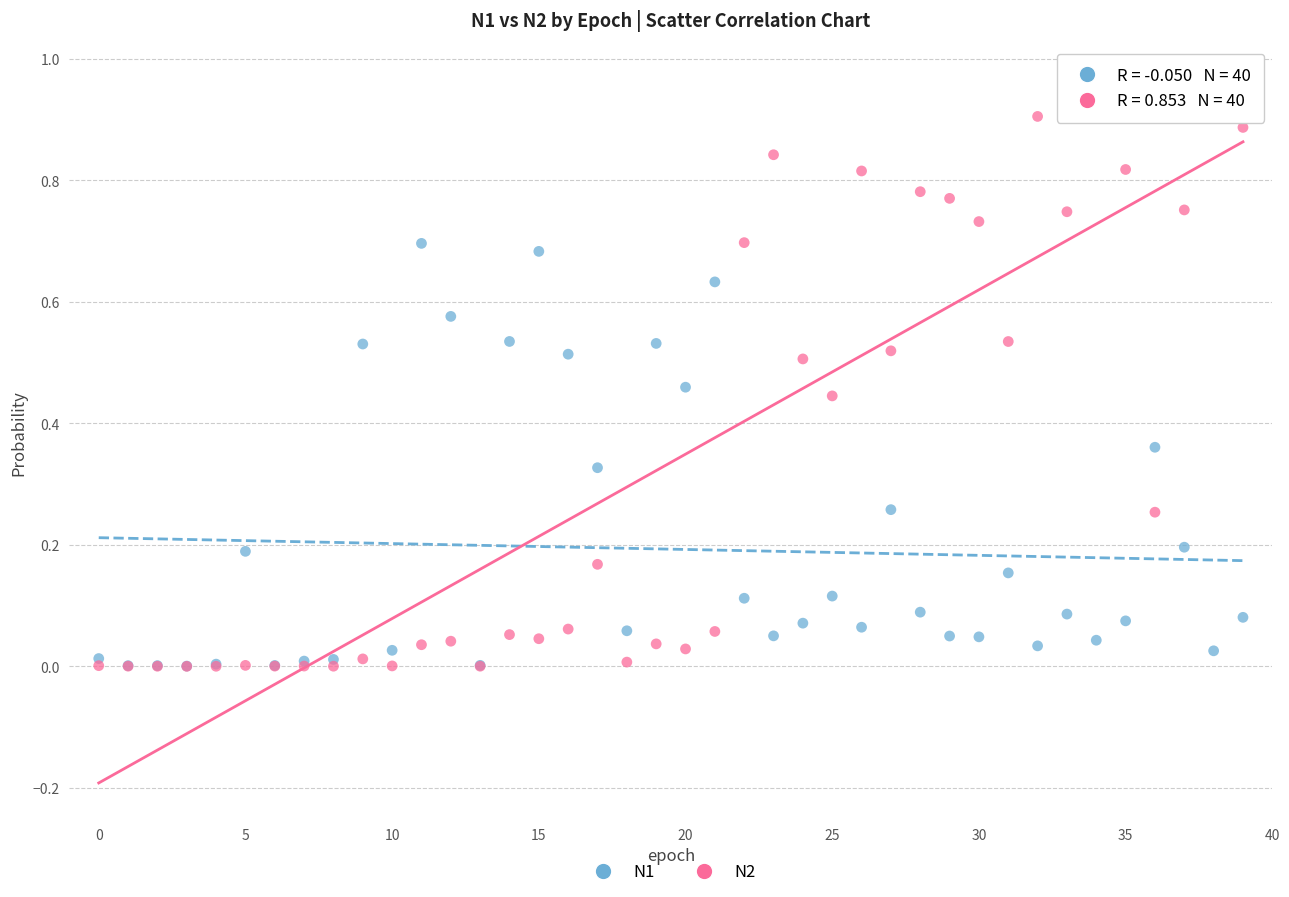

What are all the series names shown in the legend?

N1, N2